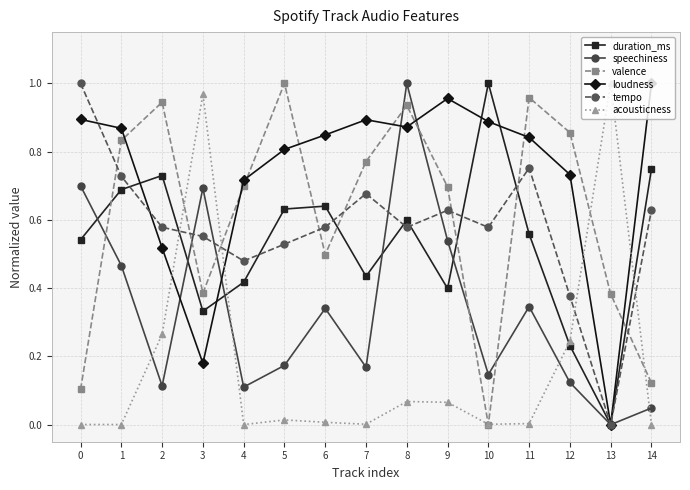

What is the sum of all speechiness values?

5.0